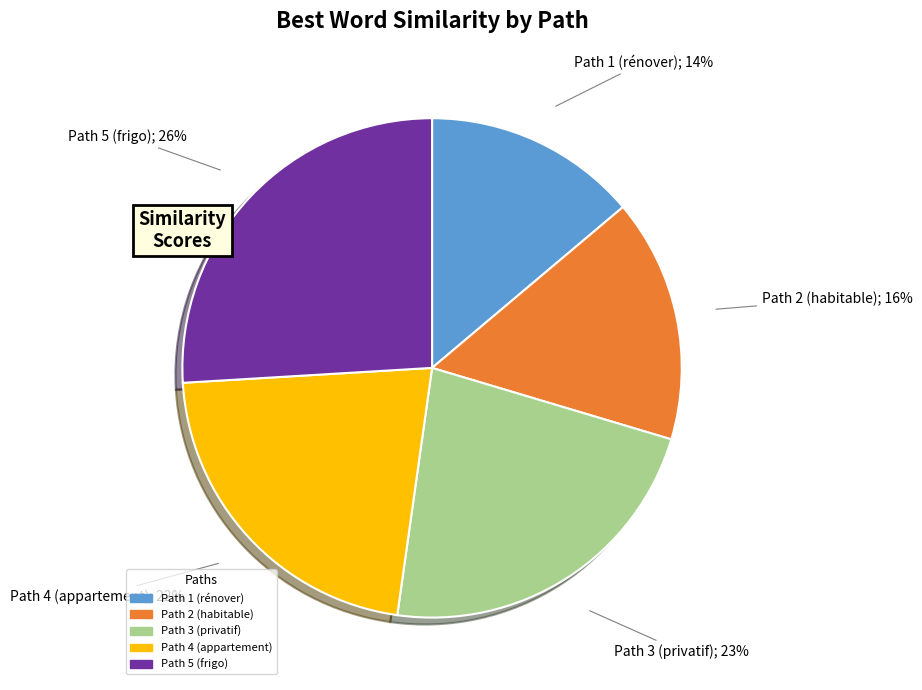

Which has a higher value, Path 4 (appartement) or Path 1 (rénover)?

Path 4 (appartement)